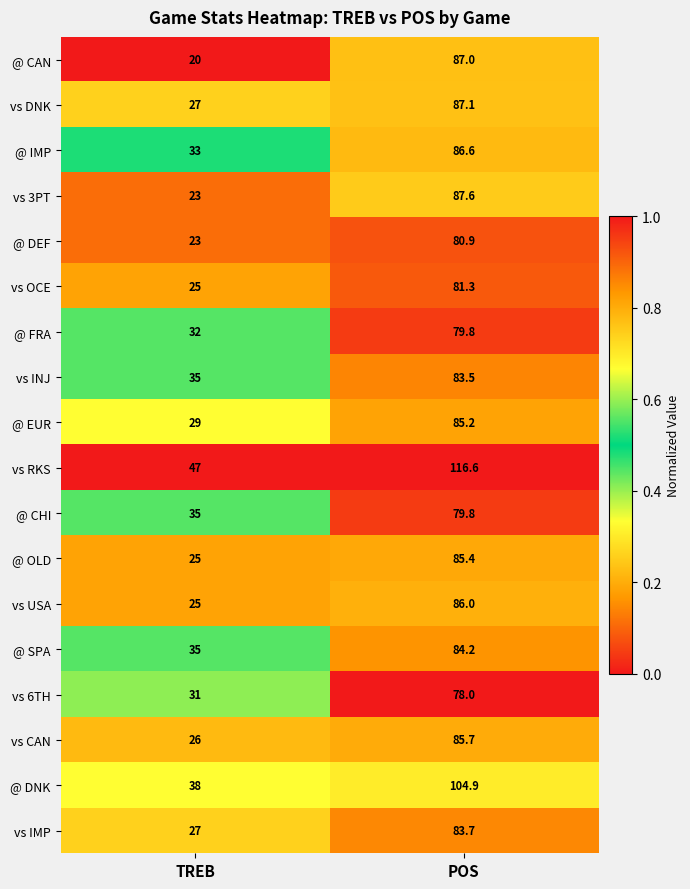

Where does the vs OCE series first go above 81?

POS